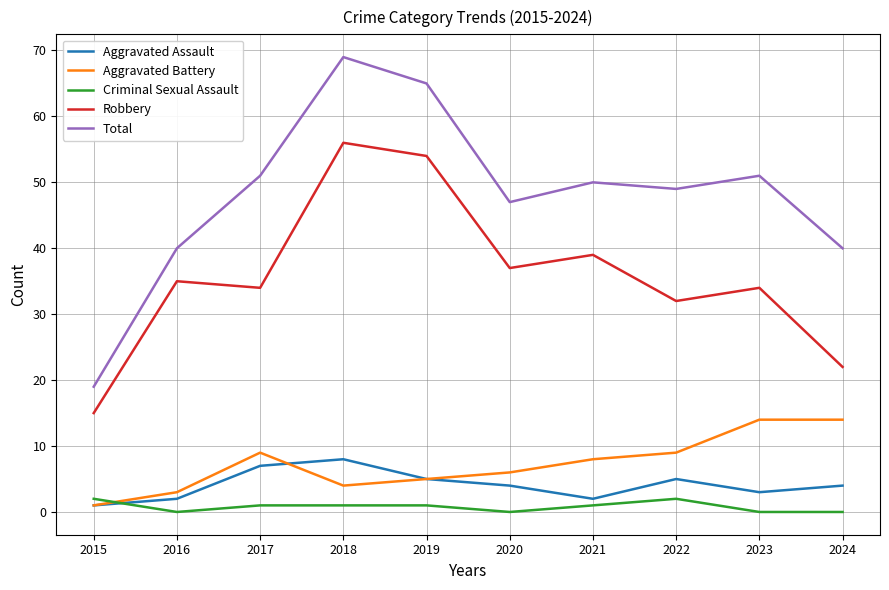

How many categories are shown in the chart?

10